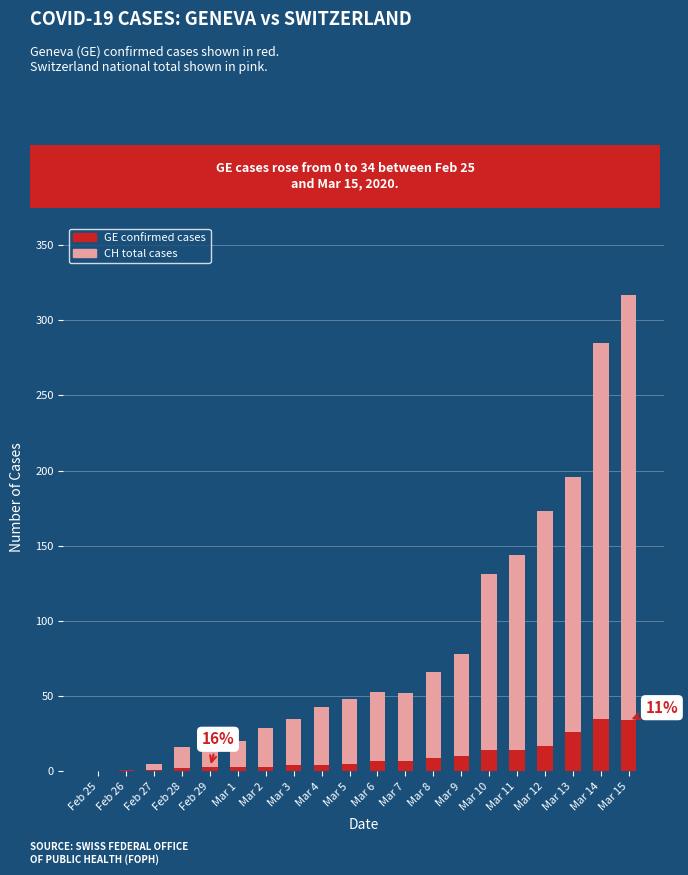

Is the value of CH Total (background) at Feb 27 greater than the value of GE (confirmed cases) at Mar 13?

No